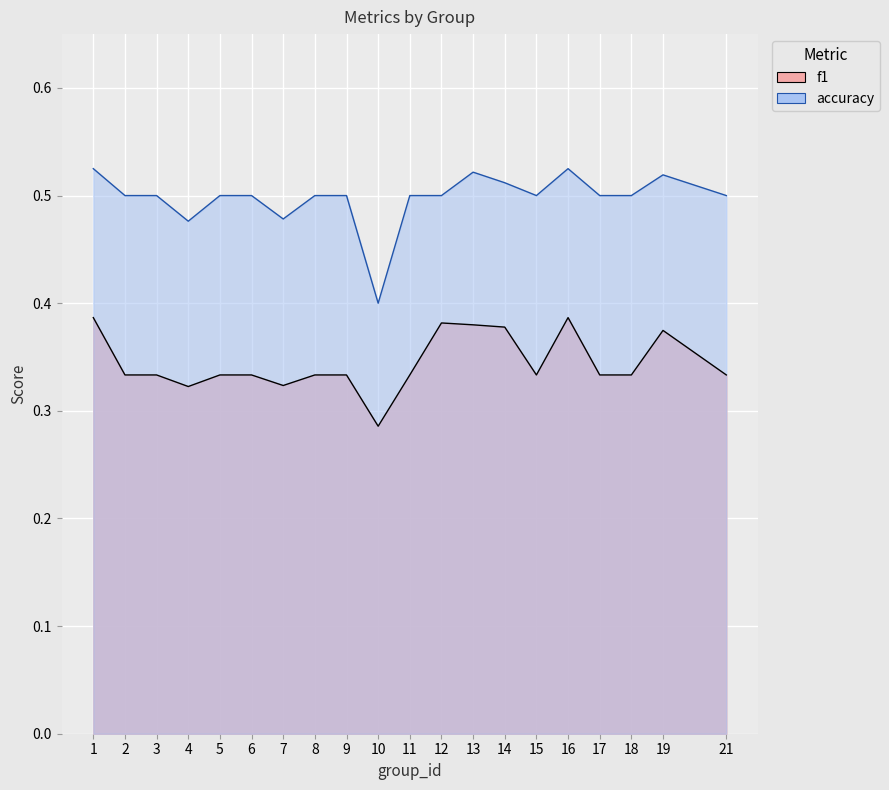

List the labels in order of f1 value, largest first.

1, 16, 12, 13, 14, 19, 2, 3, 5, 6, 8, 11, 15, 17, 18, 21, 9, 7, 4, 10